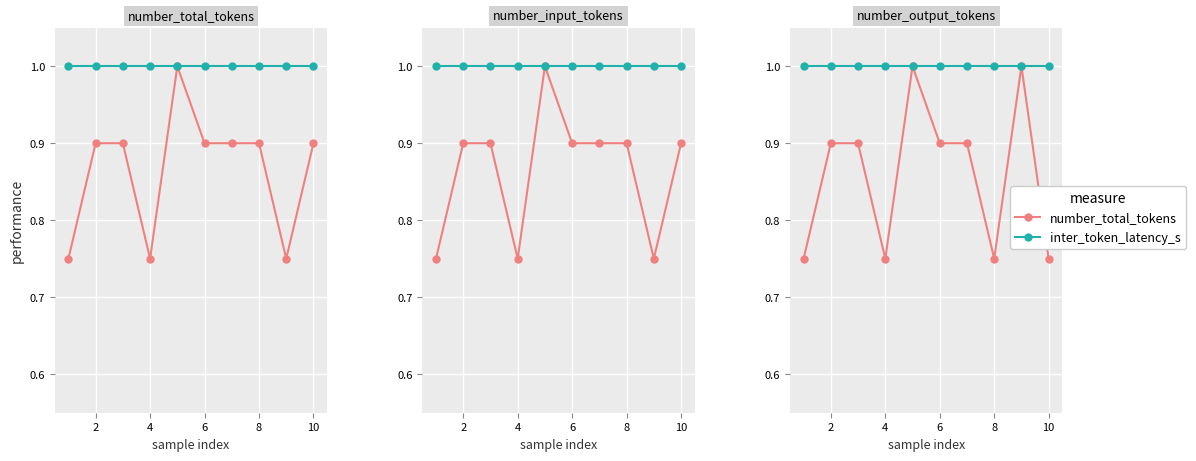

At which category does the chart reach its peak across all series?

8